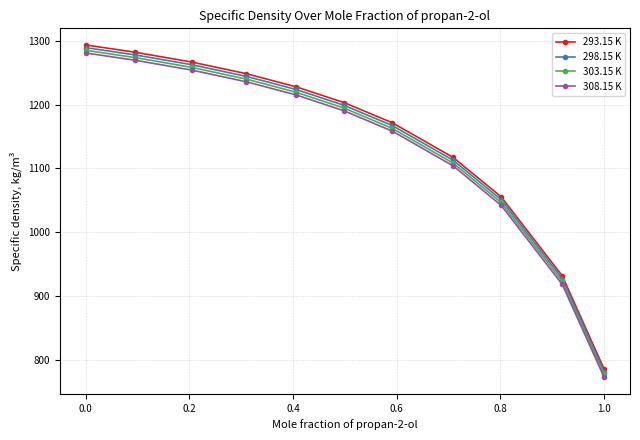

What is the smallest value displayed?

772.5